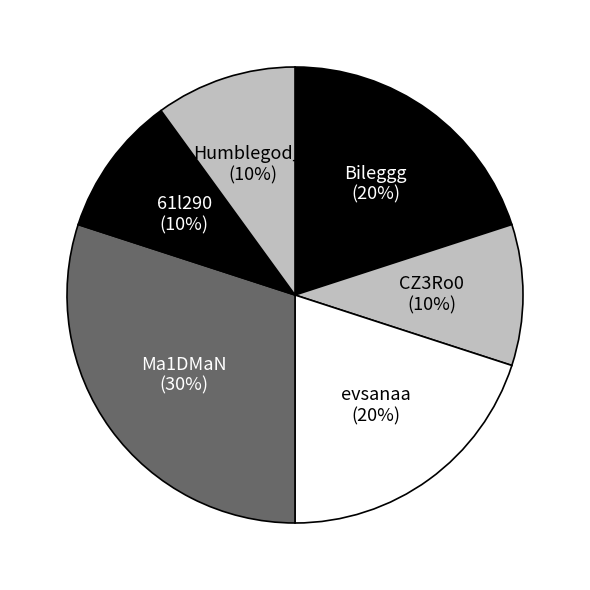

Which category has the biggest portion of the pie?

Ma1DMaN